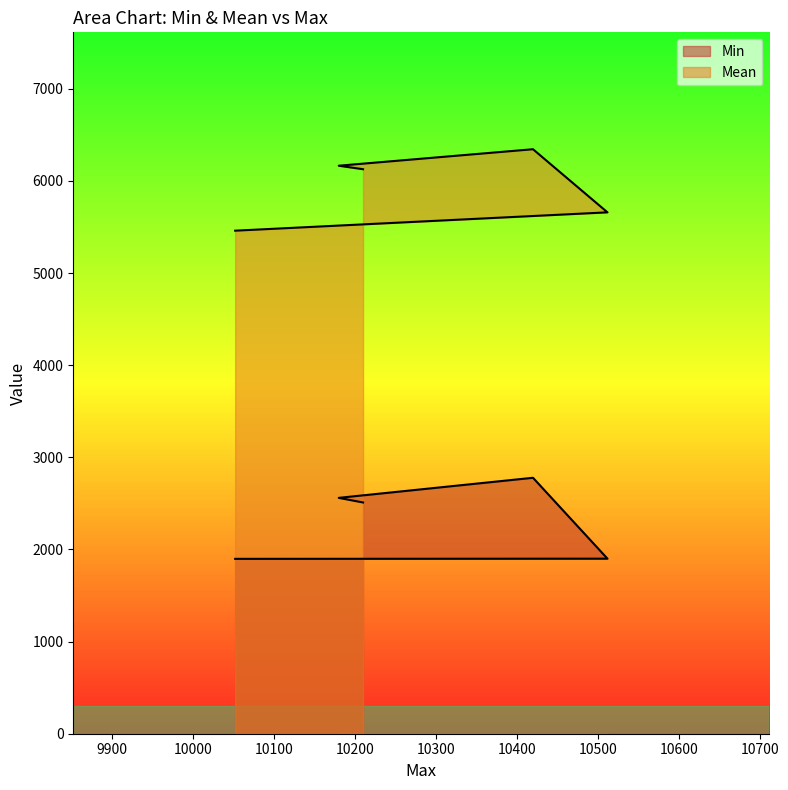

True or false: Mean has a value of 5460 at 10052.

True